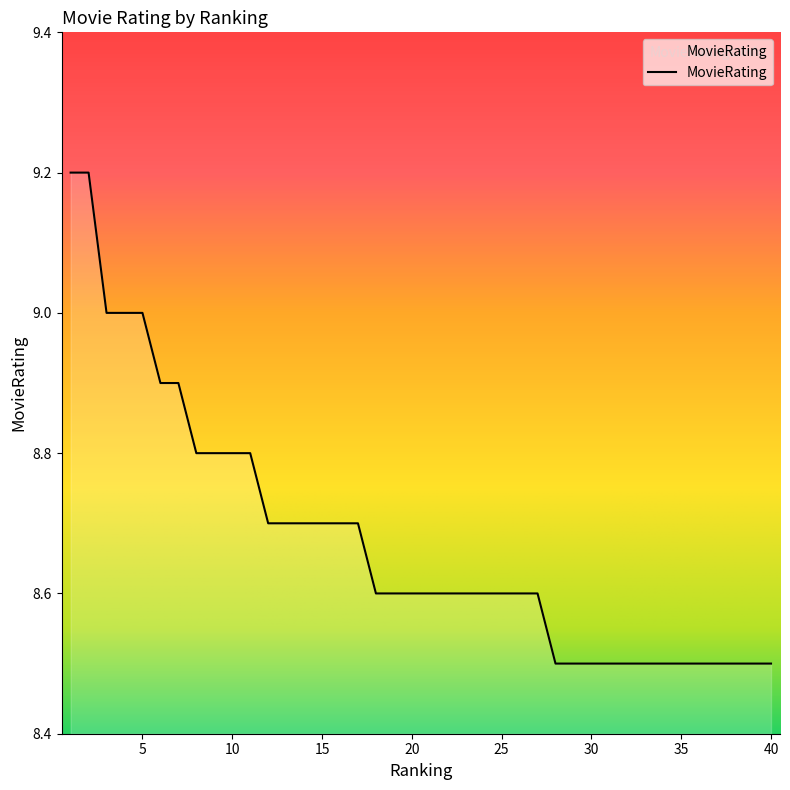

What is the smallest value displayed?

8.5